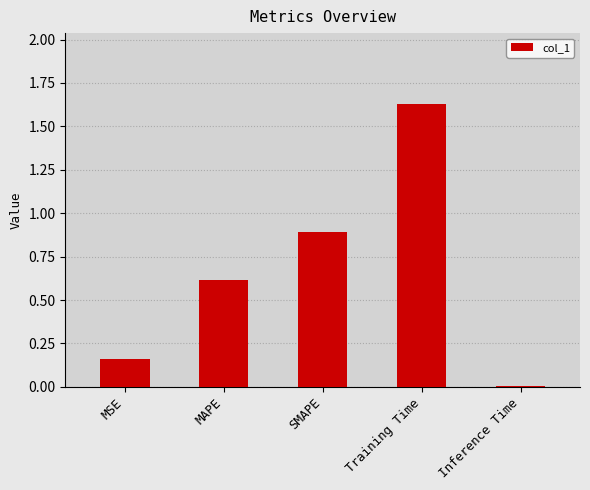

List the labels in order of value, smallest first.

Inference Time, MSE, MAPE, SMAPE, Training Time